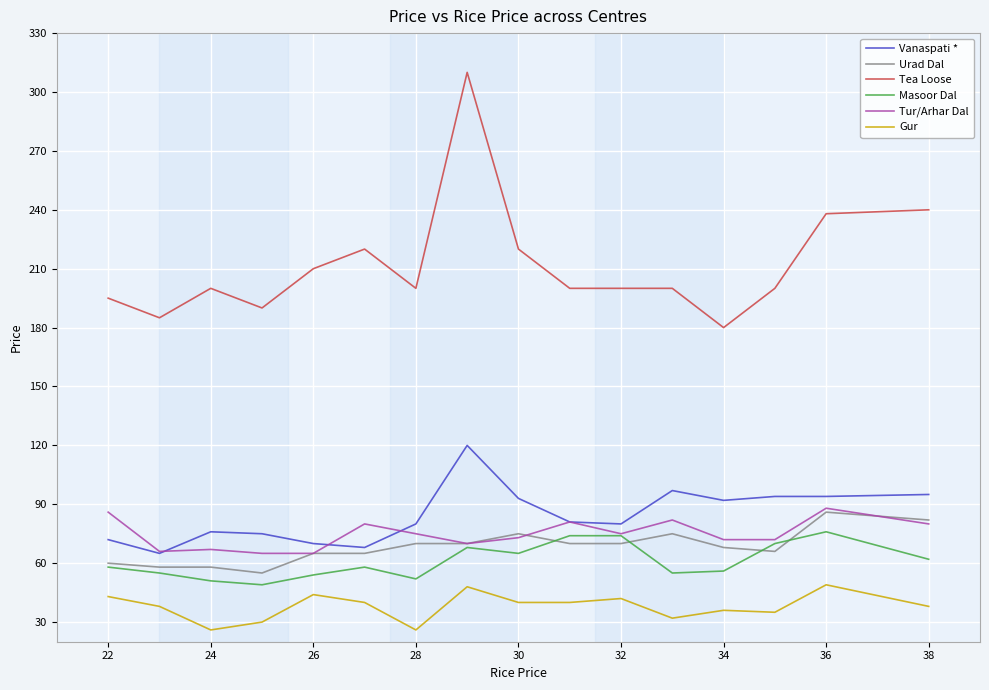

How many distinct data groups are displayed?

6